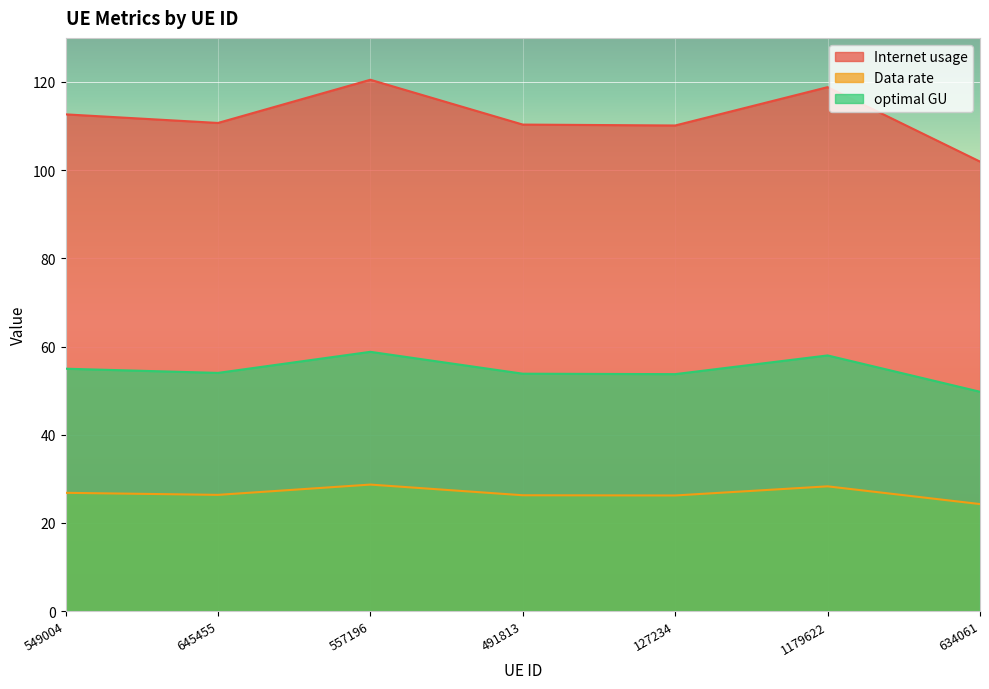

What is the difference between the maximum and minimum values in the optimal GU series?

9.1